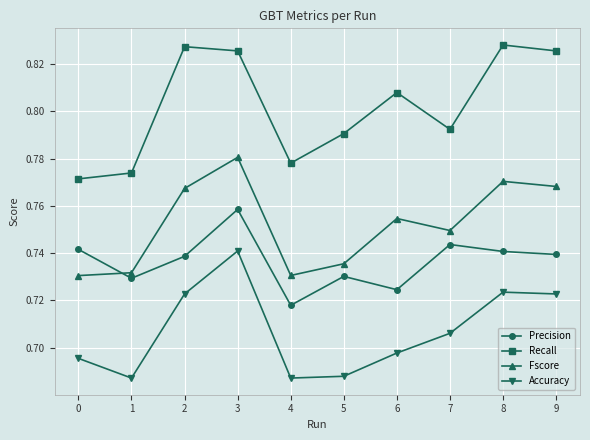

At how many categories does at least one series exceed 0?

10